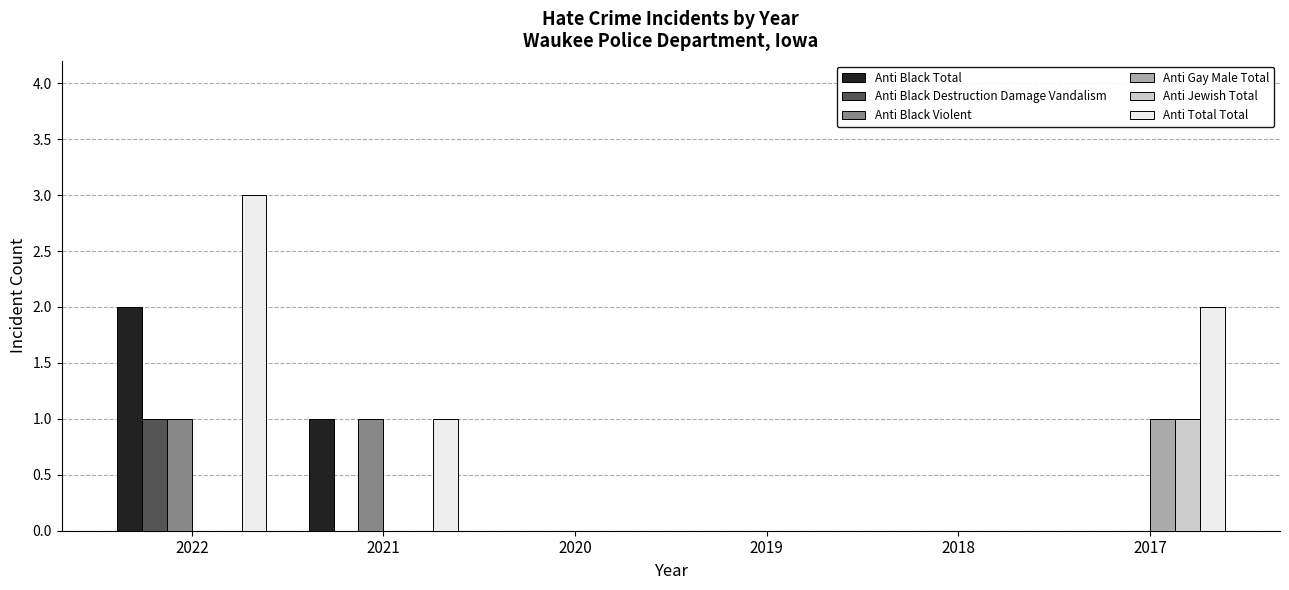

What is the greatest value displayed?

3